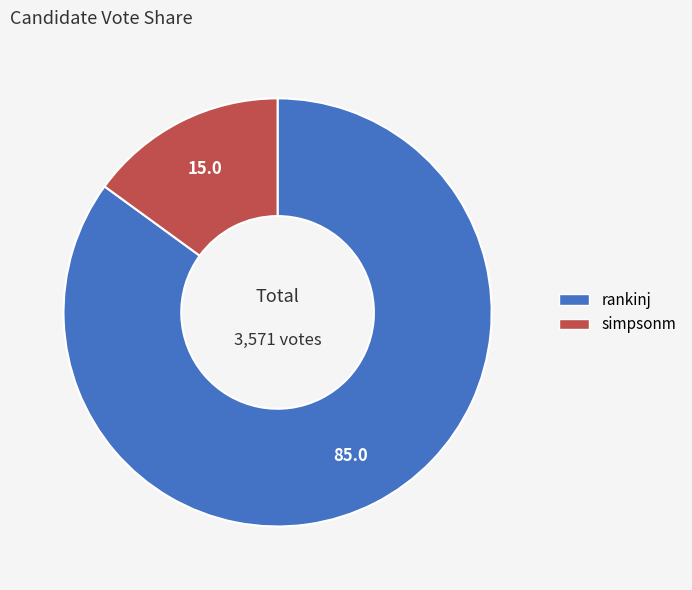

Which category has the smallest portion of the pie?

simpsonm